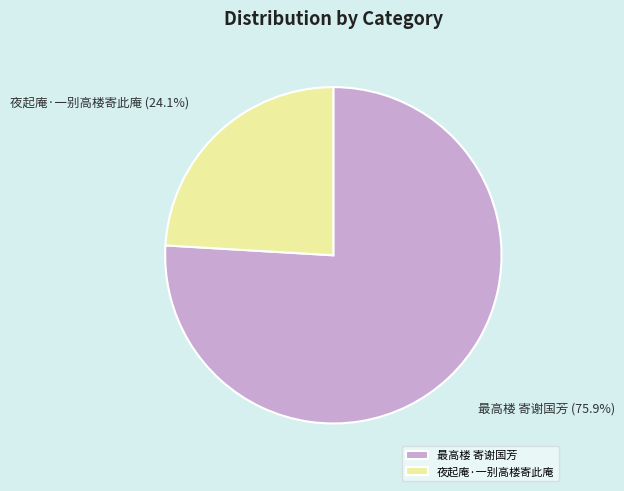

Does 夜起庵·一别高楼寄此庵 represent more than half of the total?

No